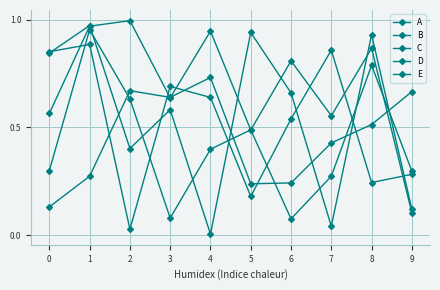

Reading left to right, extract all data points from this chart.

A: 0.8	1.0	0.4	0.6	0.0	0.9	0.7	0.0	0.9	0.1
B: 0.6	1.0	1.0	0.6	0.9	0.5	0.8	0.6	0.9	0.1
C: 0.1	0.3	0.7	0.6	0.7	0.2	0.2	0.4	0.5	0.7
D: 0.9	0.9	0.0	0.7	0.6	0.2	0.5	0.9	0.2	0.3
E: 0.3	1.0	0.6	0.1	0.4	0.5	0.1	0.3	0.8	0.3